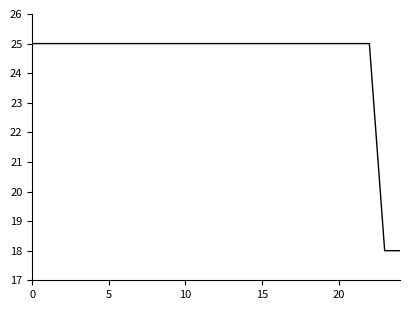

What is the maximum value shown in the chart?

25